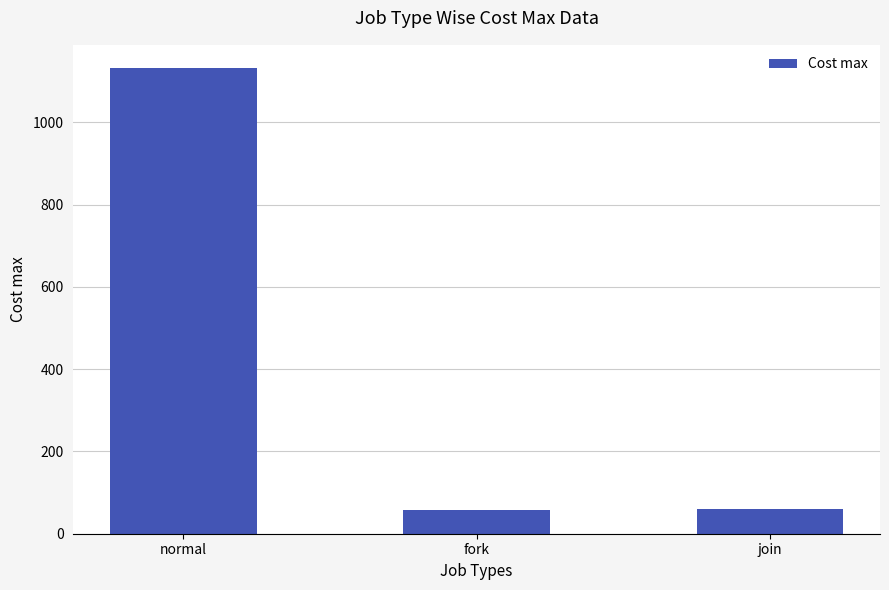

What is the smallest value displayed?

58